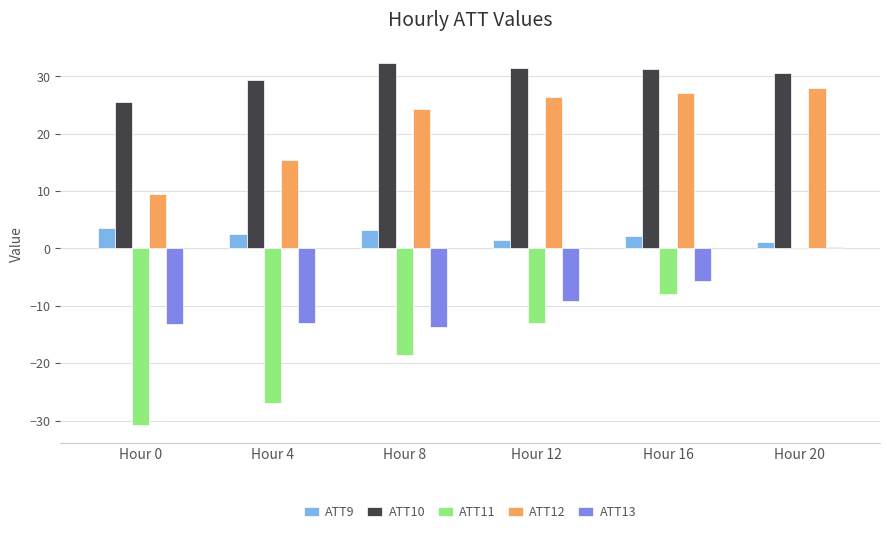

Are the bars grouped side by side (vs. stacked)?

Yes